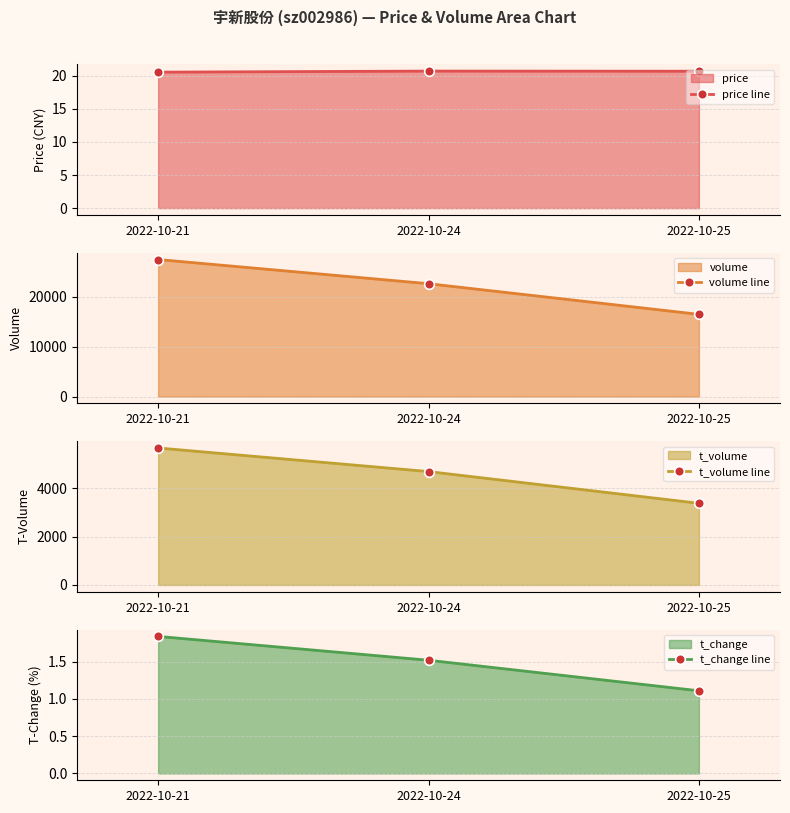

What is the approximate value of t_change line at 2022-10-24?

1.5